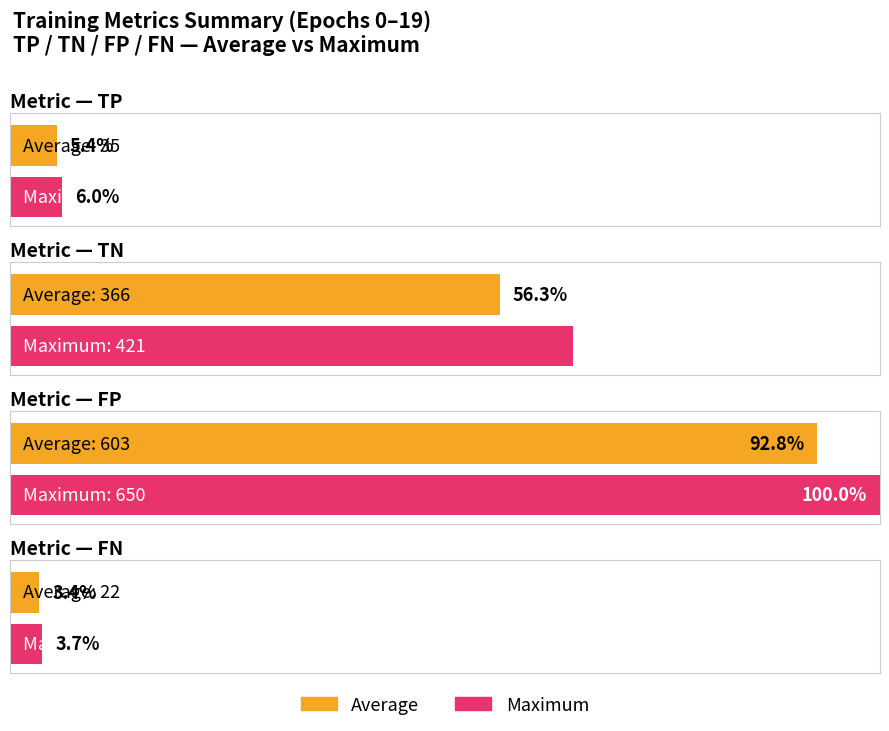

Rank the series by their maximum value, from highest to lowest.

FP, TN, TP, FN